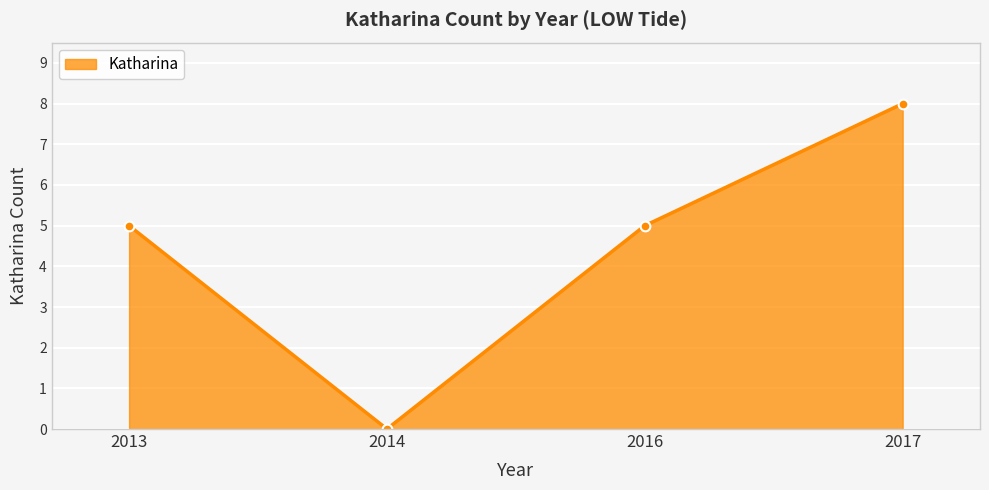

How many values are above zero?

3